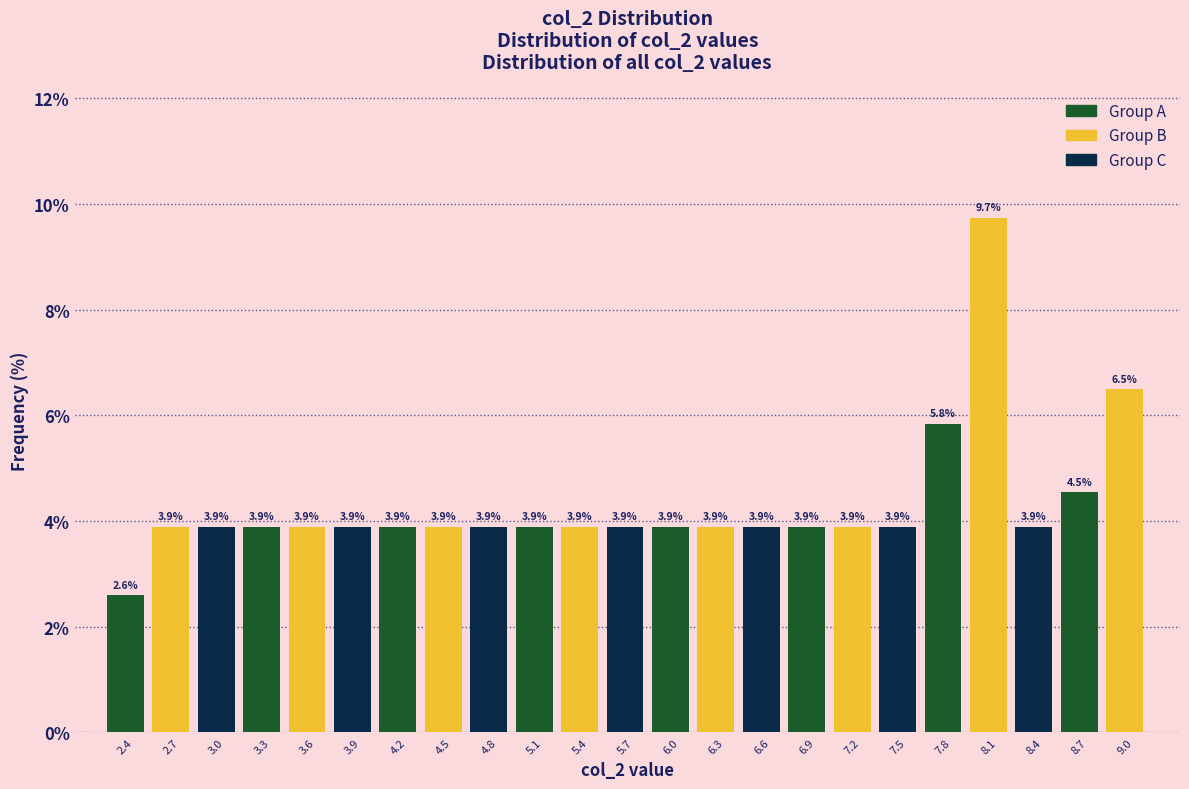

Reading right to left, list all the values displayed in this chart.

6.5	4.5	3.9	9.7	5.8	3.9	3.9	3.9	3.9	3.9	3.9	3.9	3.9	3.9	3.9	3.9	3.9	3.9	3.9	3.9	3.9	3.9	2.6